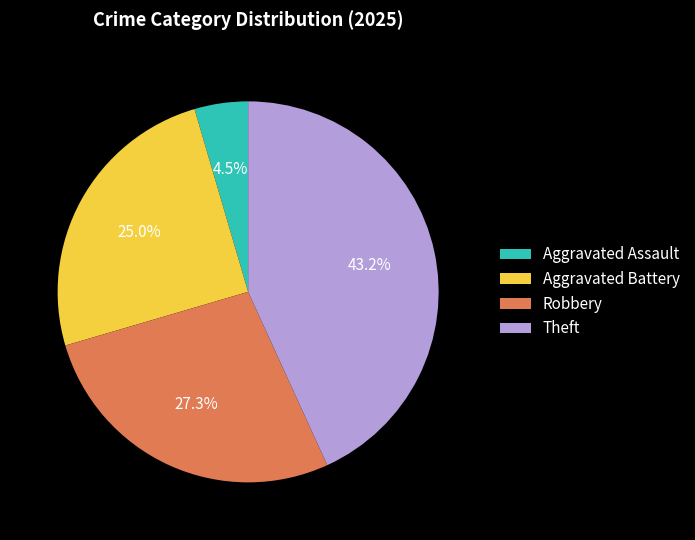

Rank the categories by value from highest to lowest.

Theft, Robbery, Aggravated Battery, Aggravated Assault